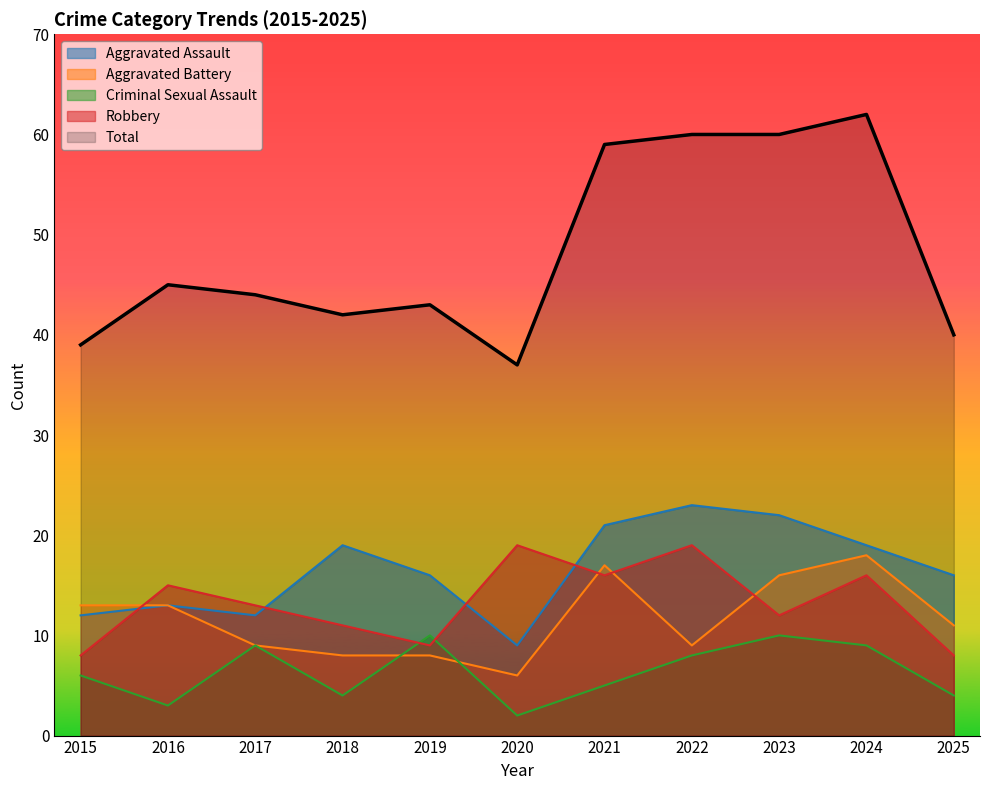

Is it true that Aggravated Battery equals 4 at 2019?

False